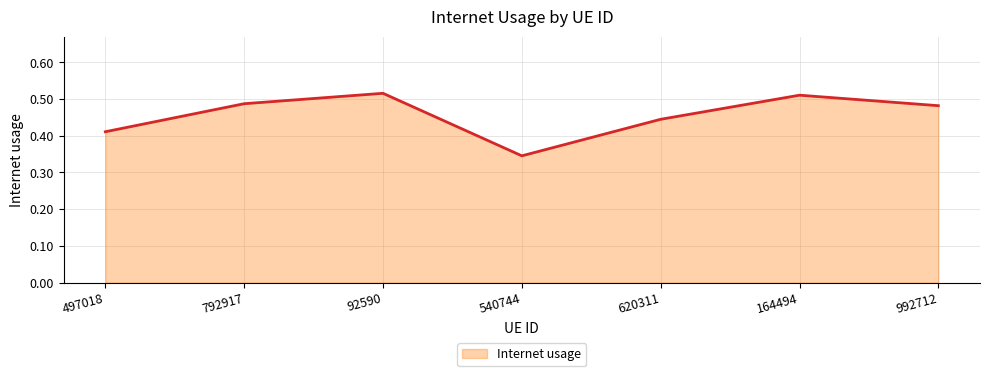

The chart shows a value of 0.2 at 540744. True or false?

False